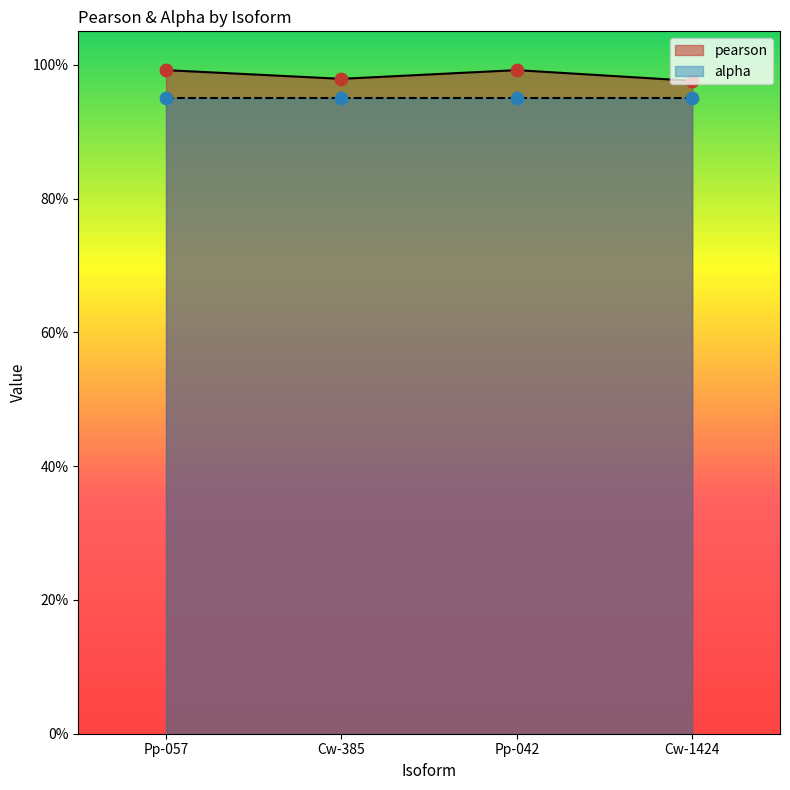

Which has a higher value, Pp-057 or Cw-385?

Pp-057